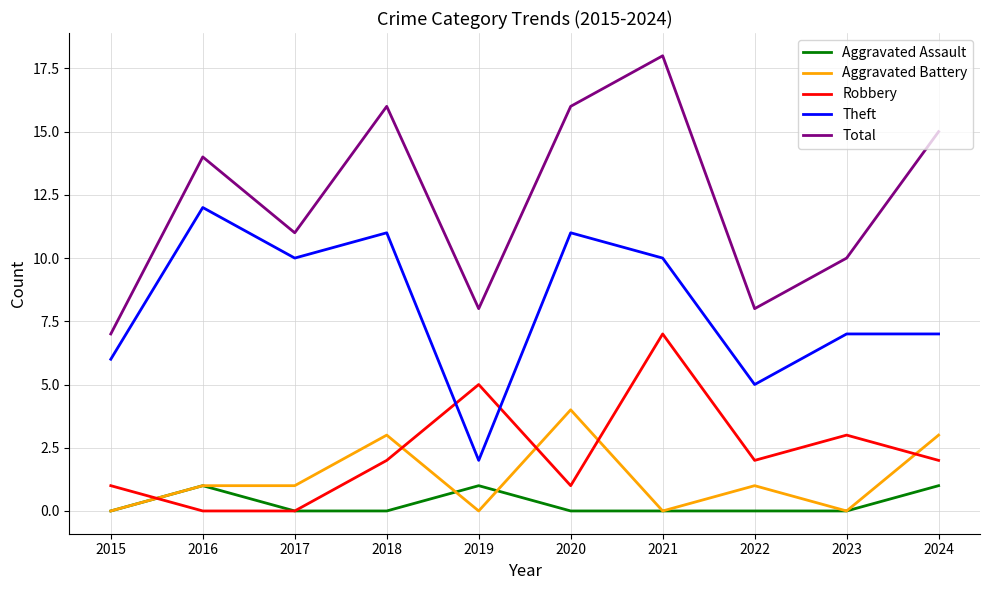

What is the approximate value of Aggravated Assault at 2016?

1